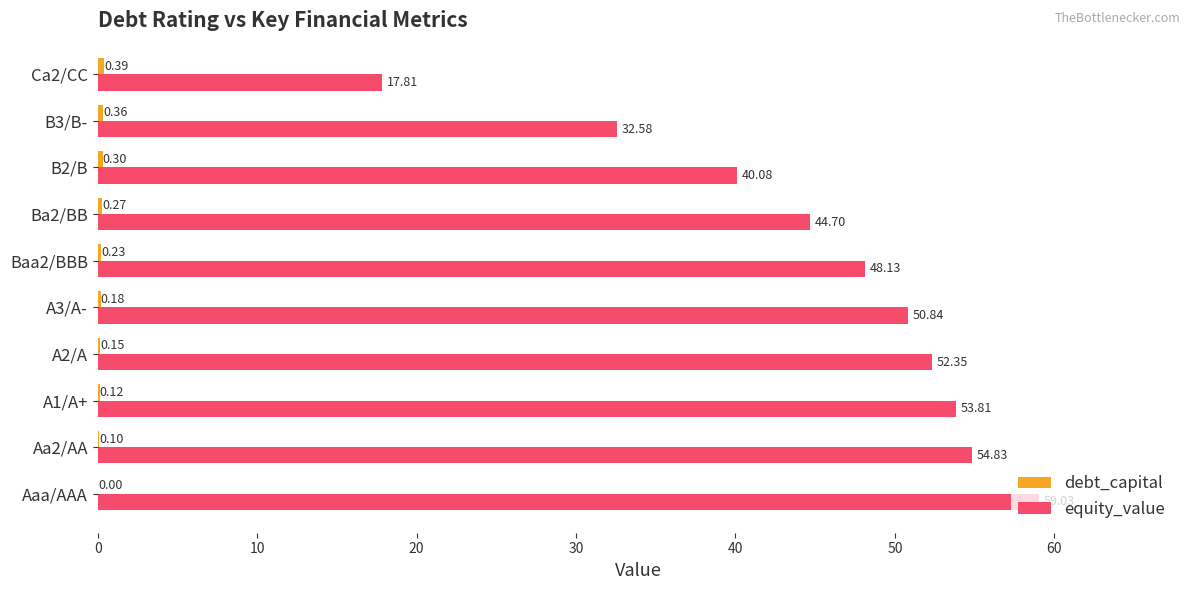

Between A3/A- and B2/B, which series saw the biggest shift?

equity_value